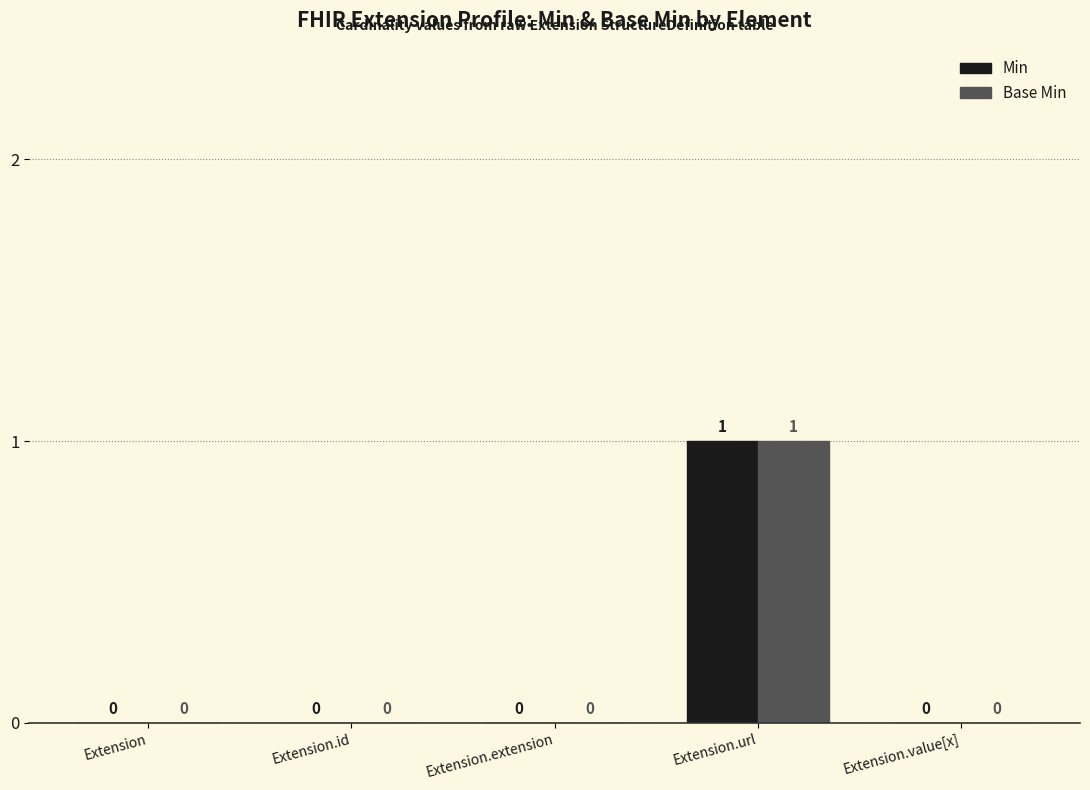

Which category has the highest value in the Min series?

Extension.url